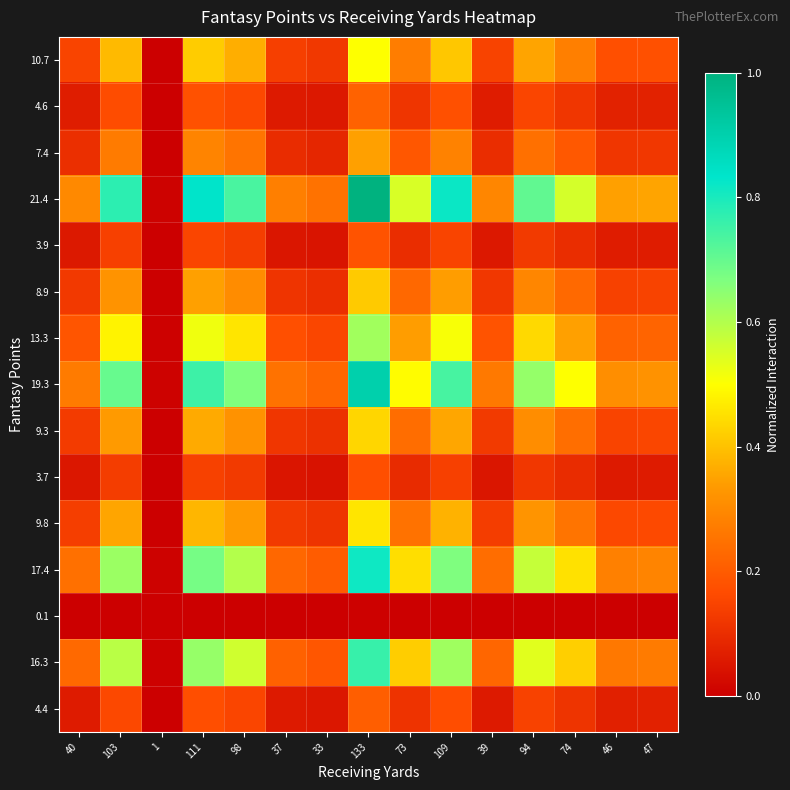

Count the number of categories in the chart.

15